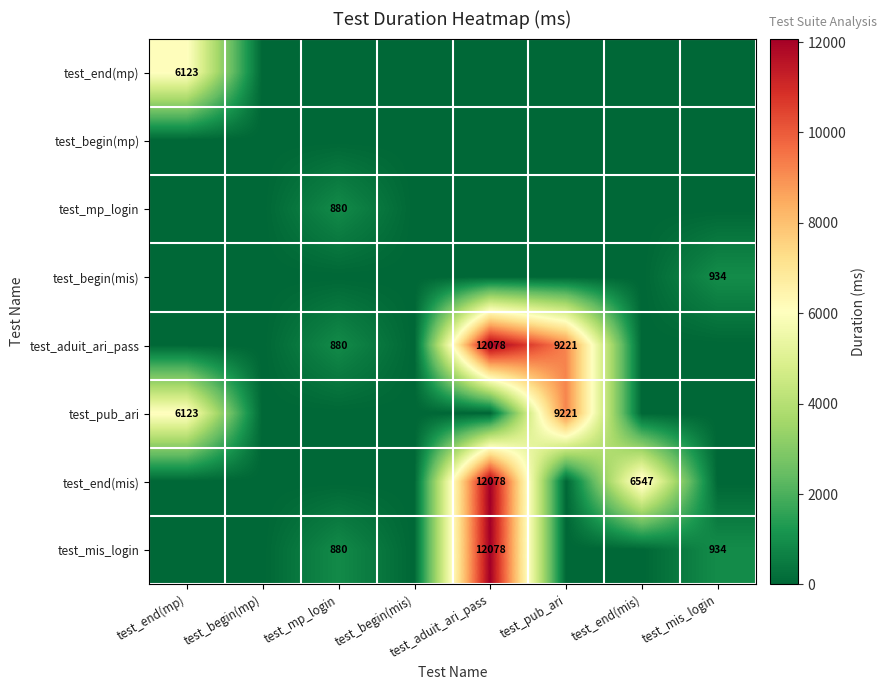

At which category is the sum across all series the highest?

test_aduit_ari_pass